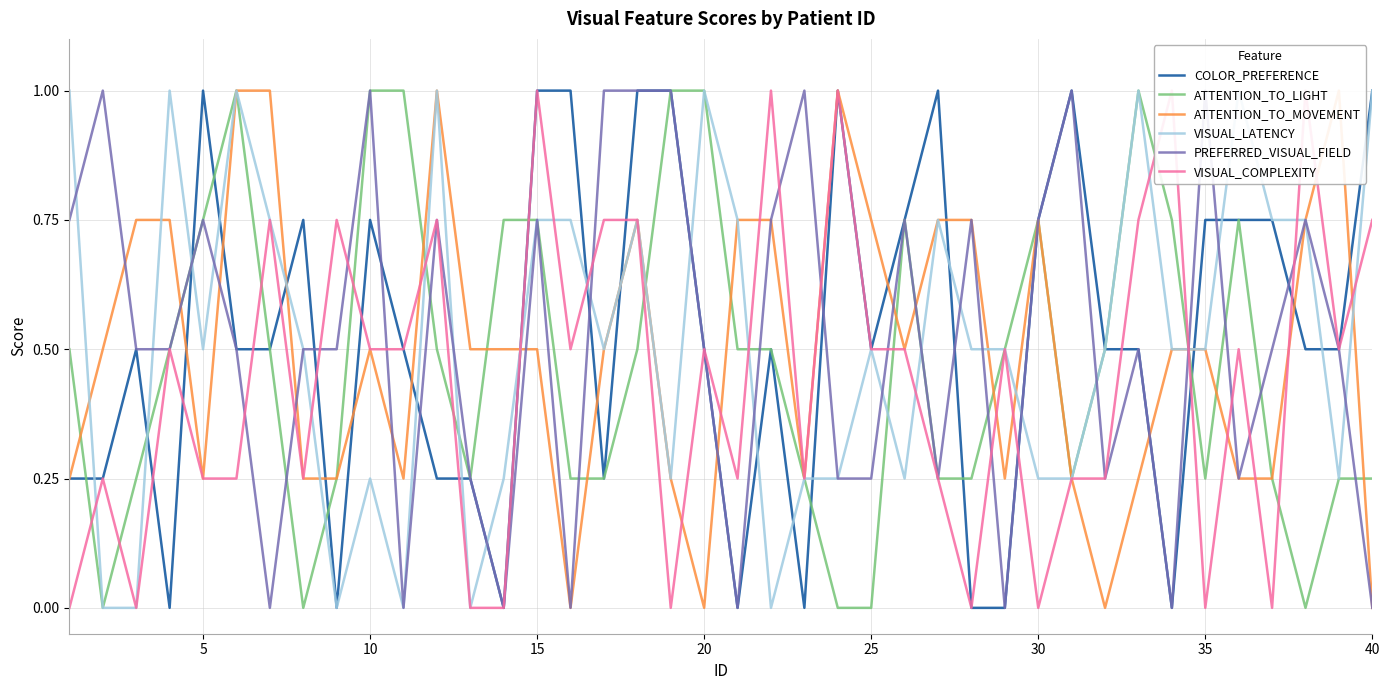

Is it true that ATTENTION_TO_LIGHT equals 0.3 at 5?

False